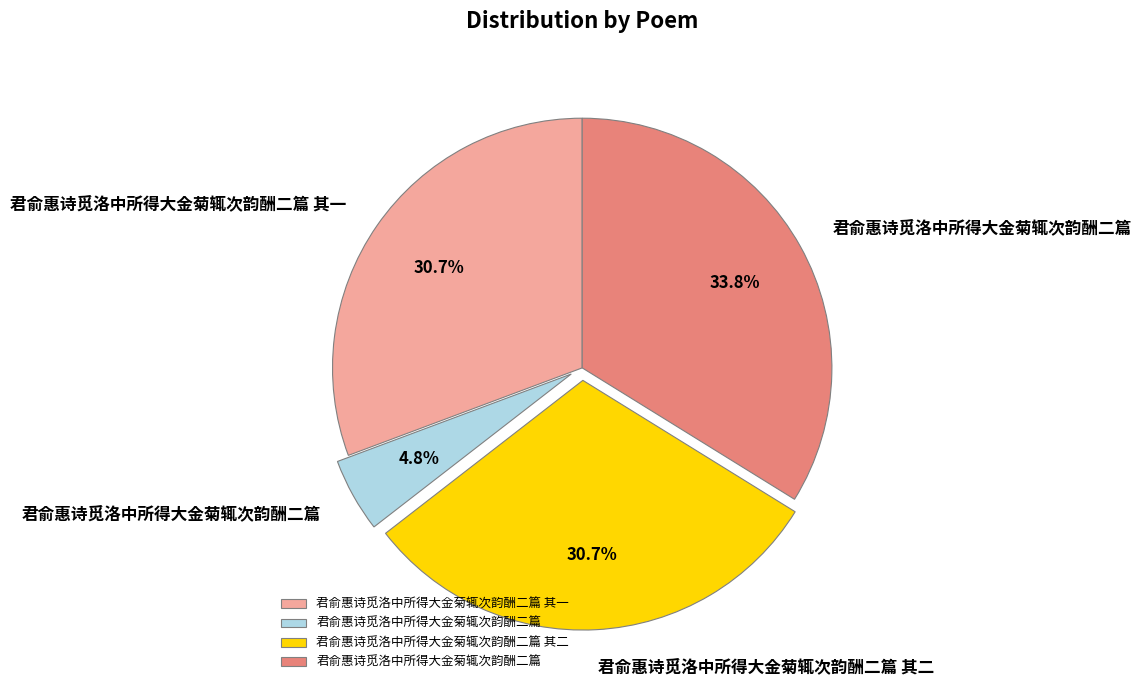

Does any single category account for the majority?

No